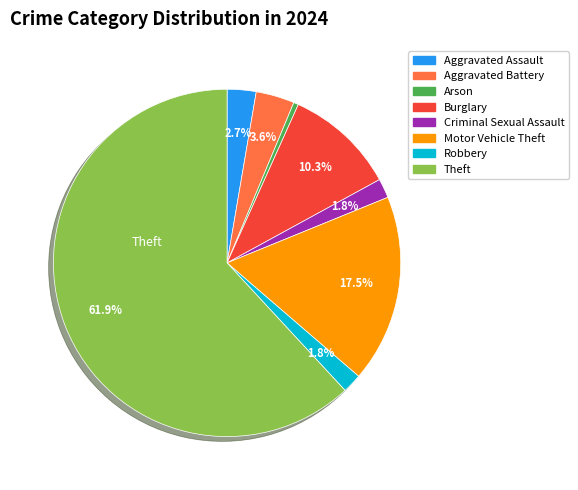

Does any single category account for the majority?

Yes